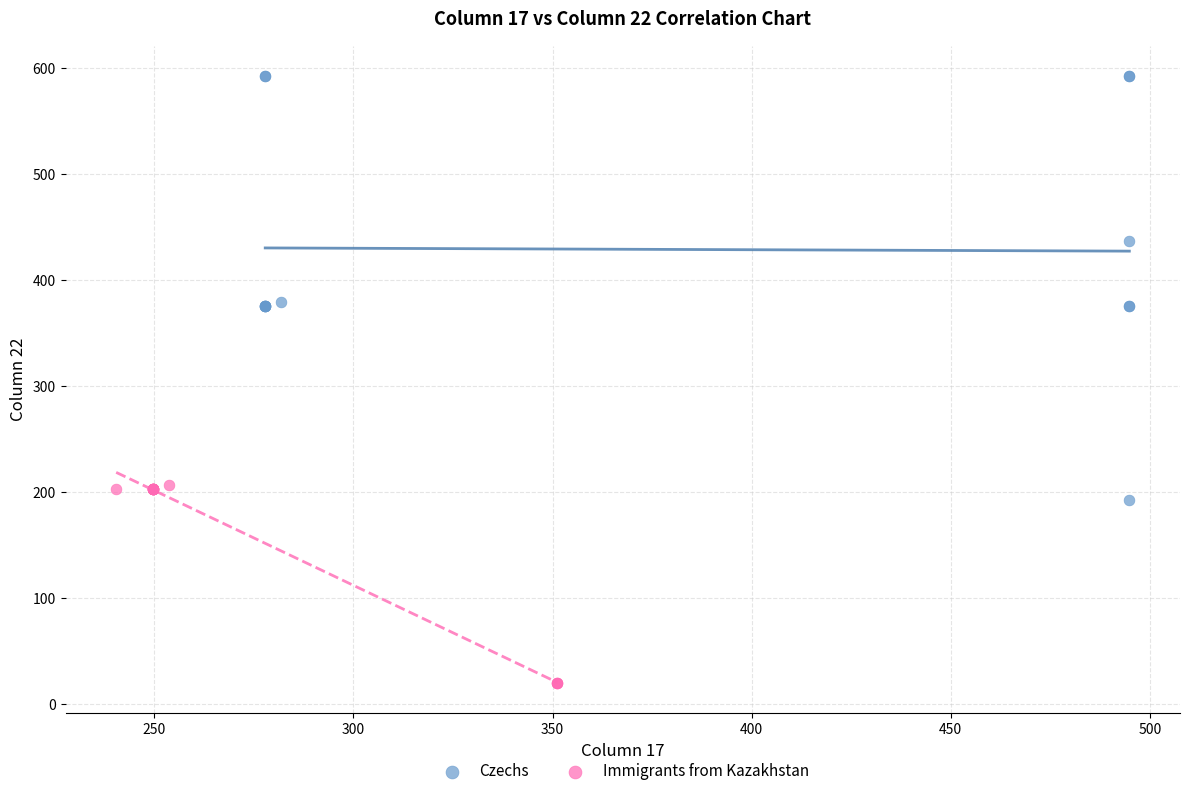

Which series reaches the maximum Y coordinate?

Czechs